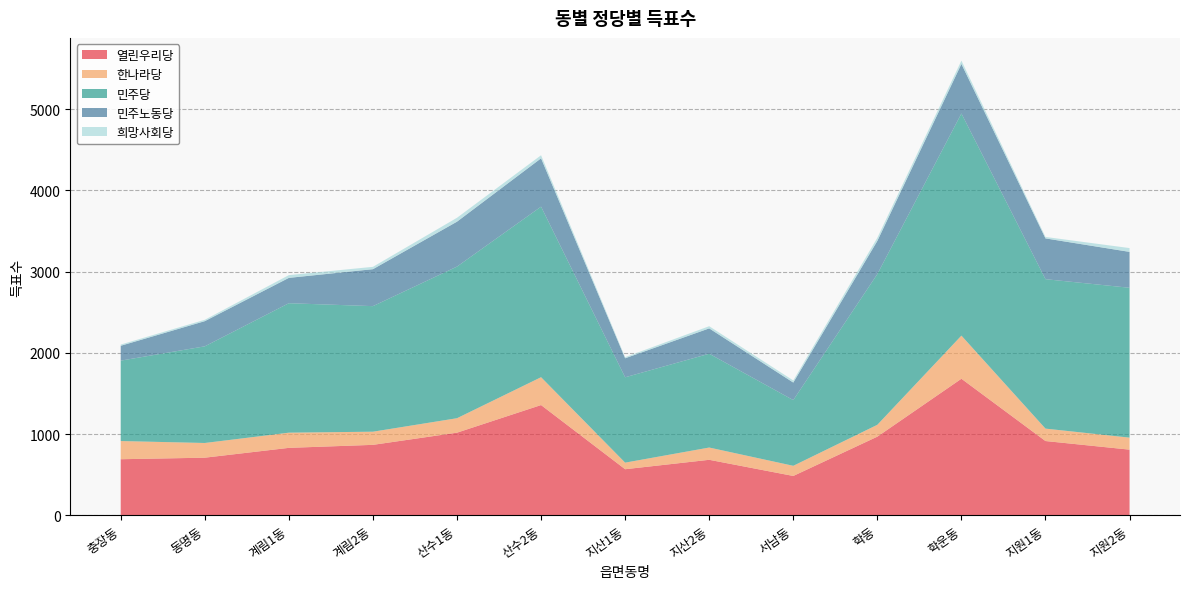

Reading right to left, transcribe all the data shown in this chart.

열린우리당: 808	914	1681	968	484	683	567	1357	1017	867	830	709	690
한나라당: 148	153	531	146	125	151	81	343	178	162	187	181	224
민주당: 1845	1840	2735	1856	809	1155	1051	2100	1867	1546	1594	1190	990
민주노동당: 442	502	610	408	216	312	234	595	553	455	312	310	183
희망사회당: 47	18	41	39	26	27	14	38	48	29	34	17	15